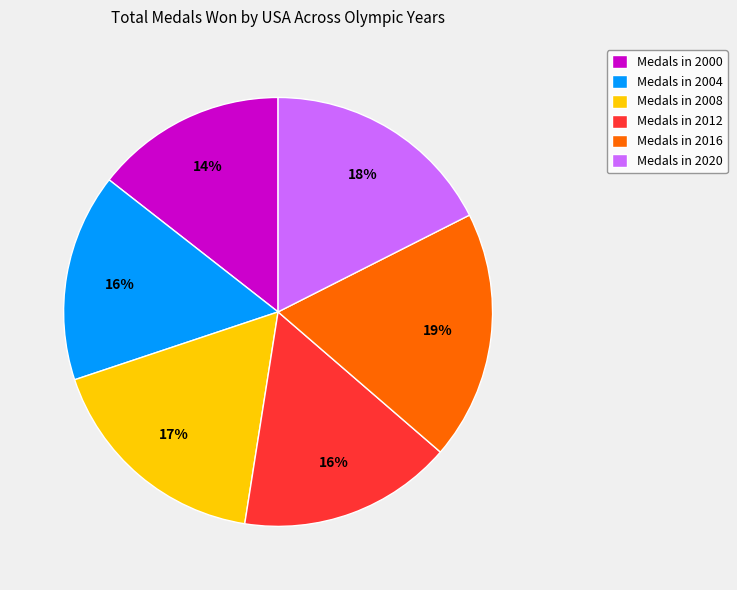

Do Medals in 2020 and Medals in 2012 together represent more than half of the pie?

No